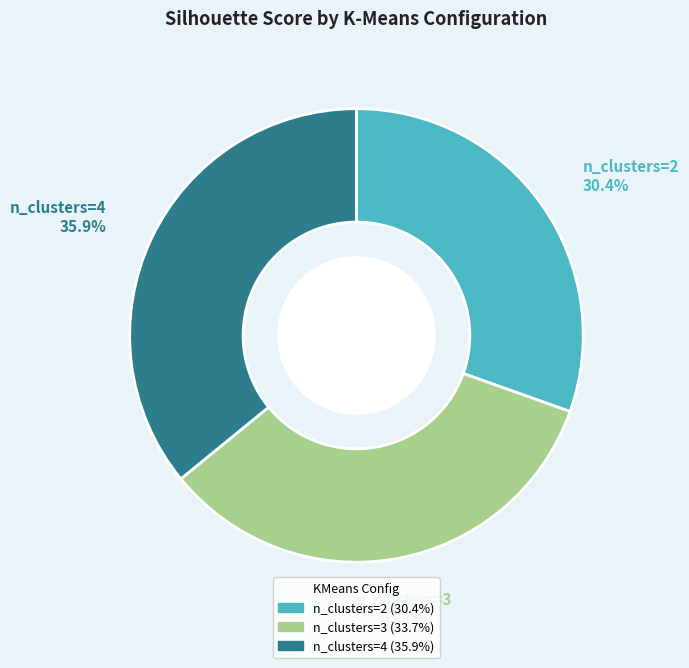

Count the number of slices in the pie.

3